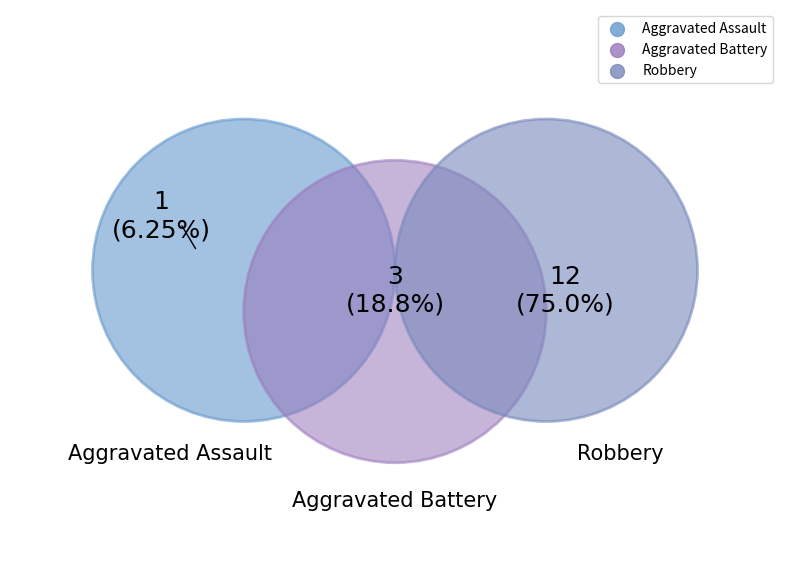

What percentage is the Aggravated Battery slice, to the nearest percent?

19%